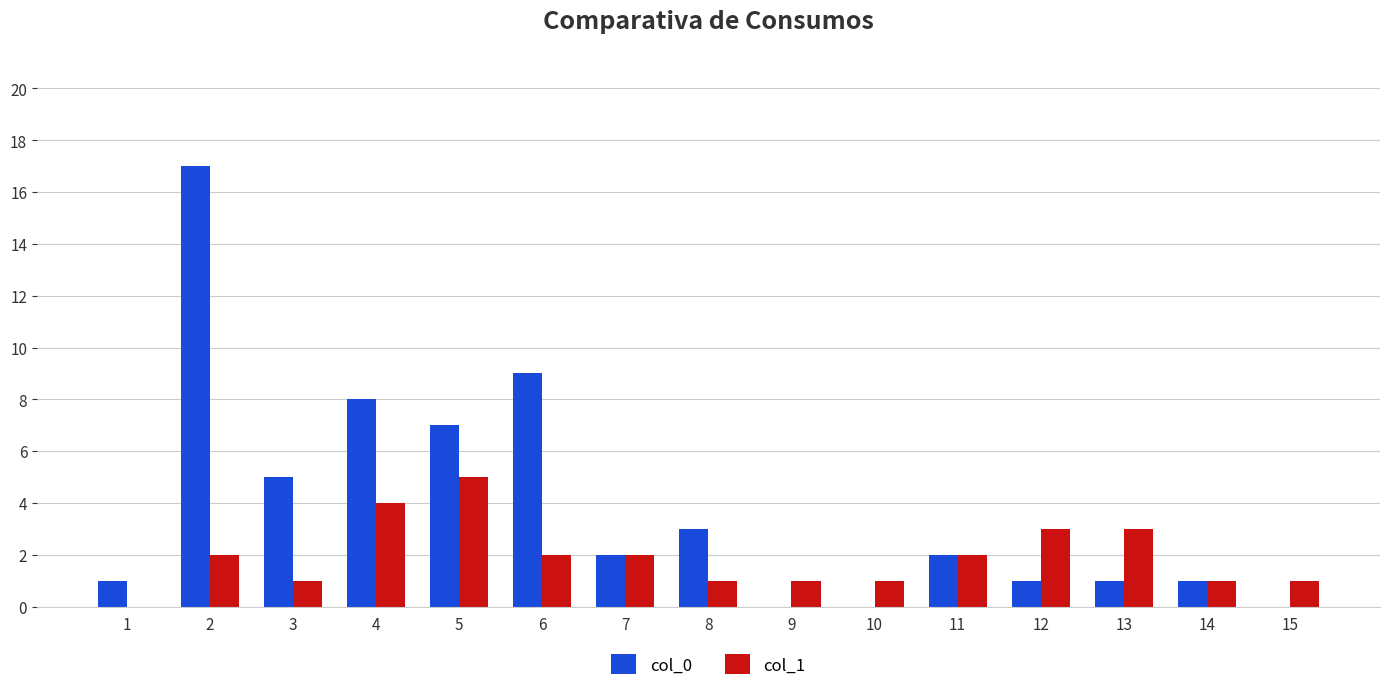

Is it true that col_0 equals 3 at 7?

False